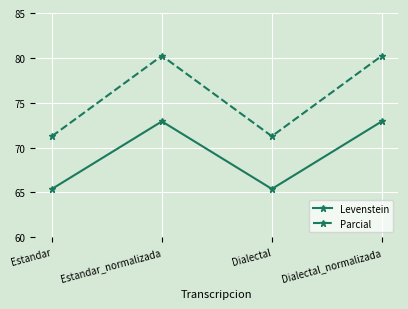

Which series has the largest range (max minus min)?

Parcial